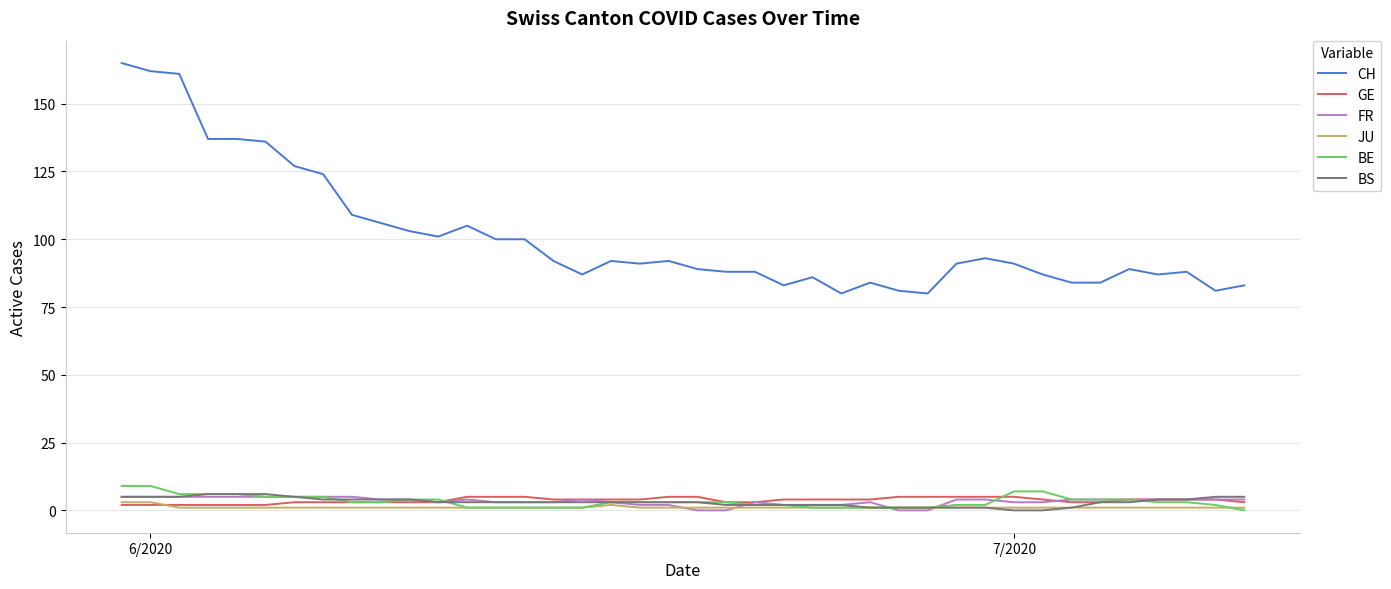

True or false: CH and GE cross at least once.

False